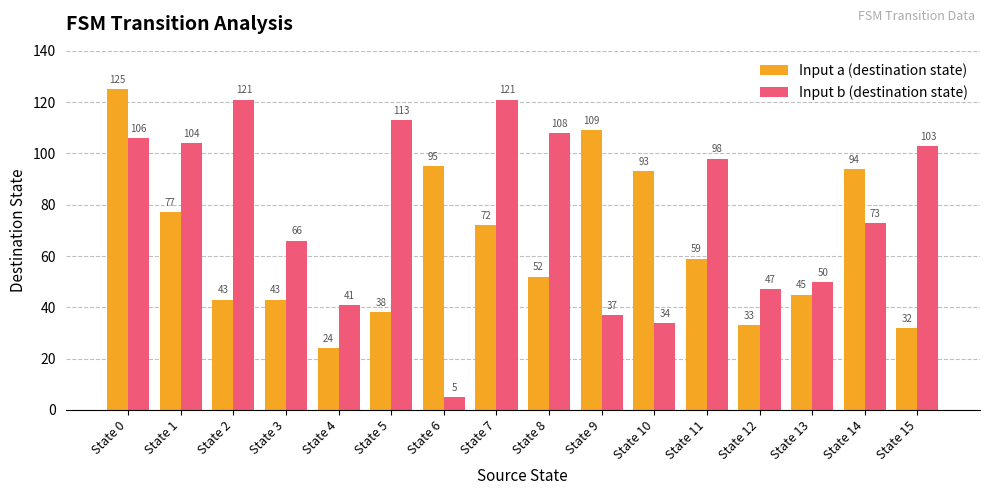

What is the total value across all series at State 0?

231